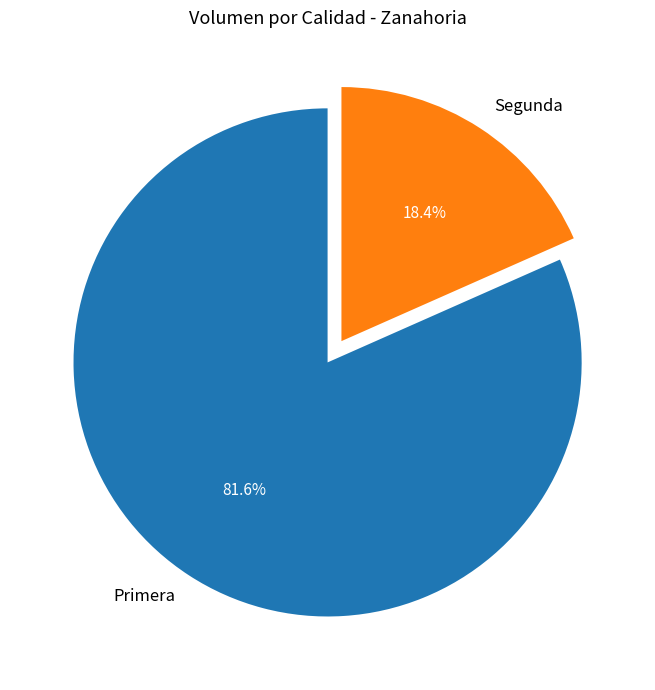

Combined, do Segunda and Primera account for over 50%?

Yes